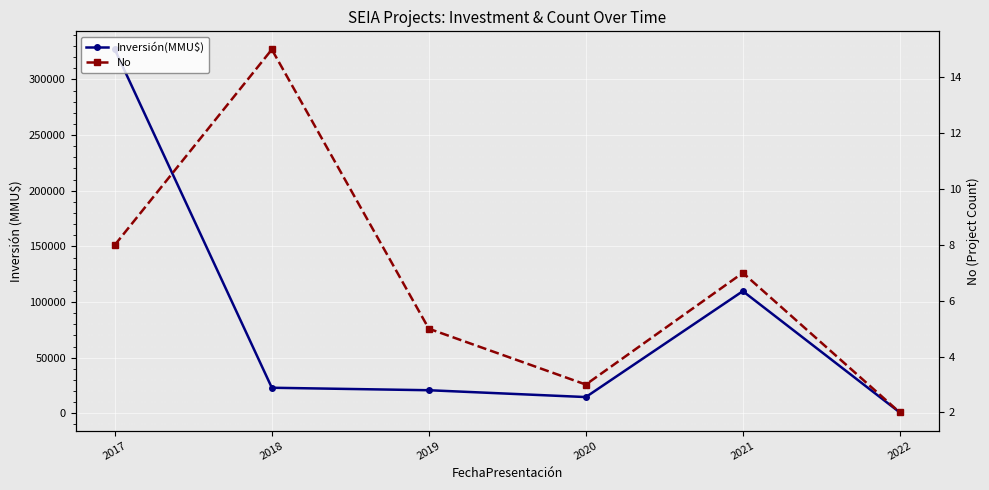

At 2017, list the series in order from smallest to largest.

No, Inversión(MMU$)